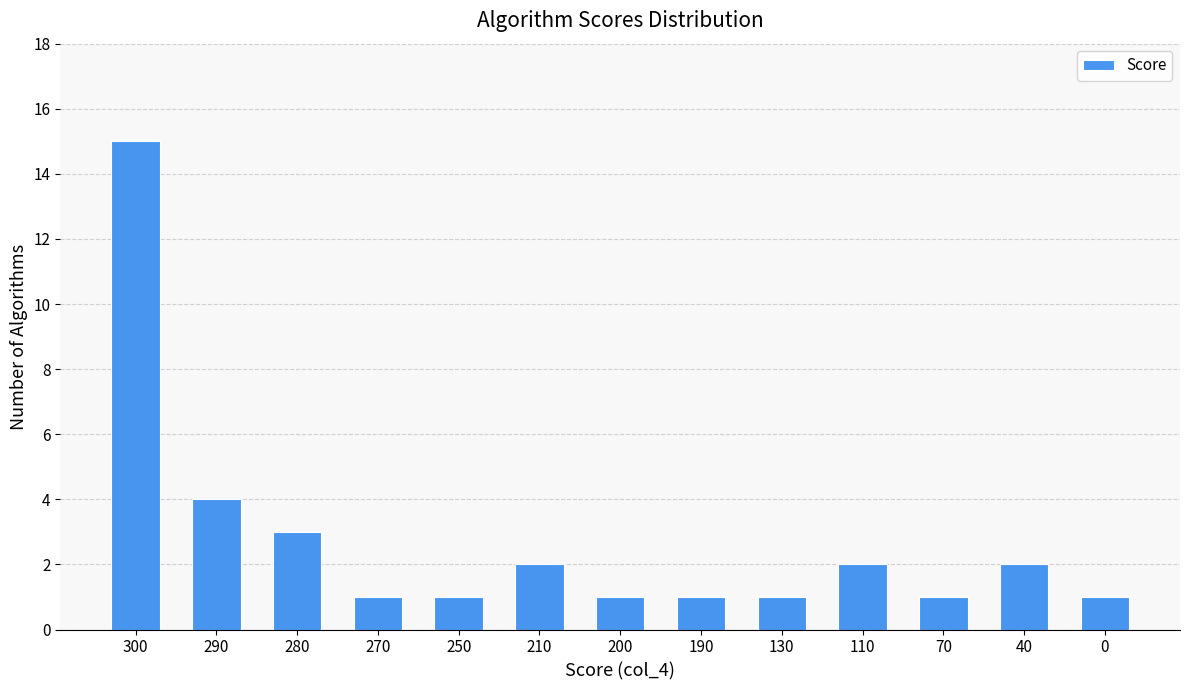

Reading left to right, transcribe all the data shown in this chart.

15	4	3	1	1	2	1	1	1	2	1	2	1